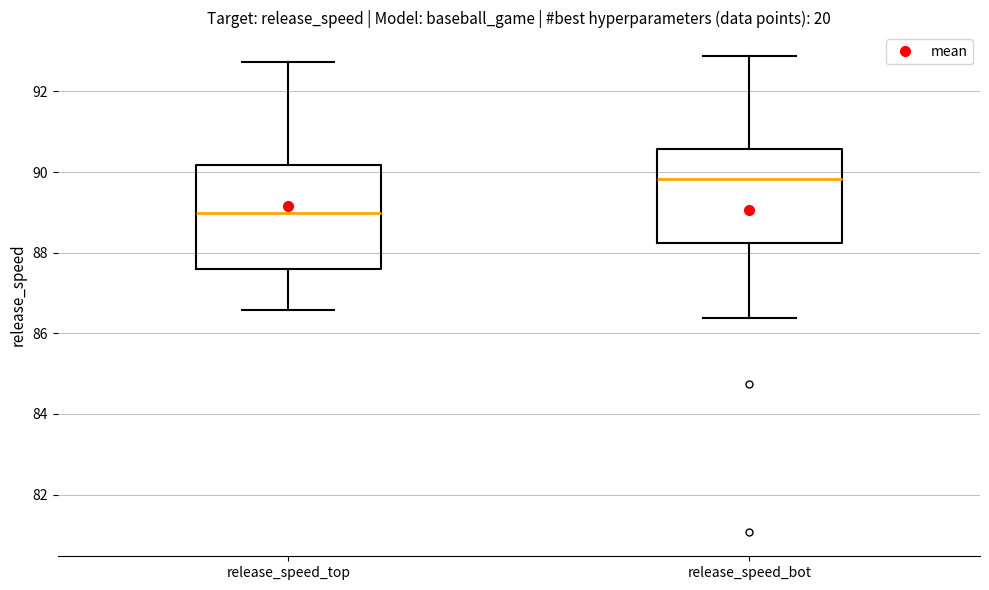

Reading left to right, transcribe this box plot: for each box, give where its median line is, the range the box spans, and where its two whiskers end, as read against the y-axis. The values are not printed on the chart, so give them approximately, as read against the axis.

release_speed_top: median 89.0, box 87.6 to 90.2, whiskers 86.6 to 92.8
release_speed_bot: median 89.8, box 88.2 to 90.6, whiskers 86.4 to 92.8